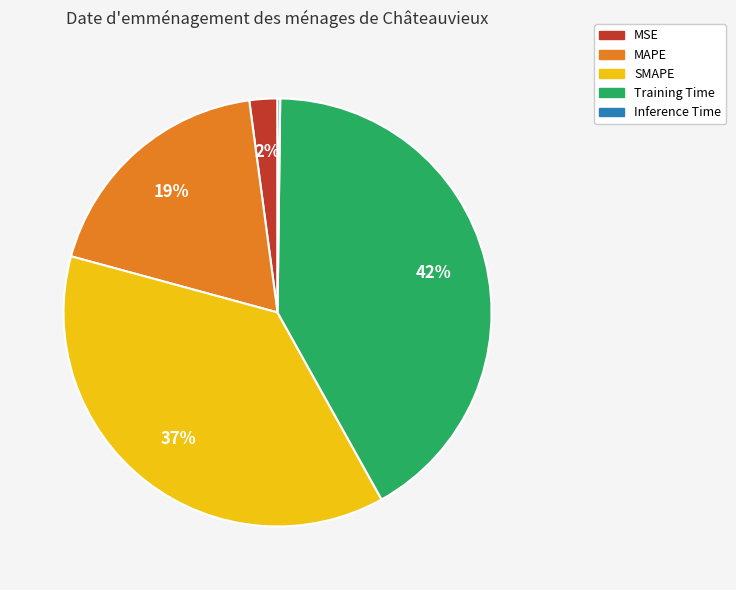

Which slice is the largest?

Training Time